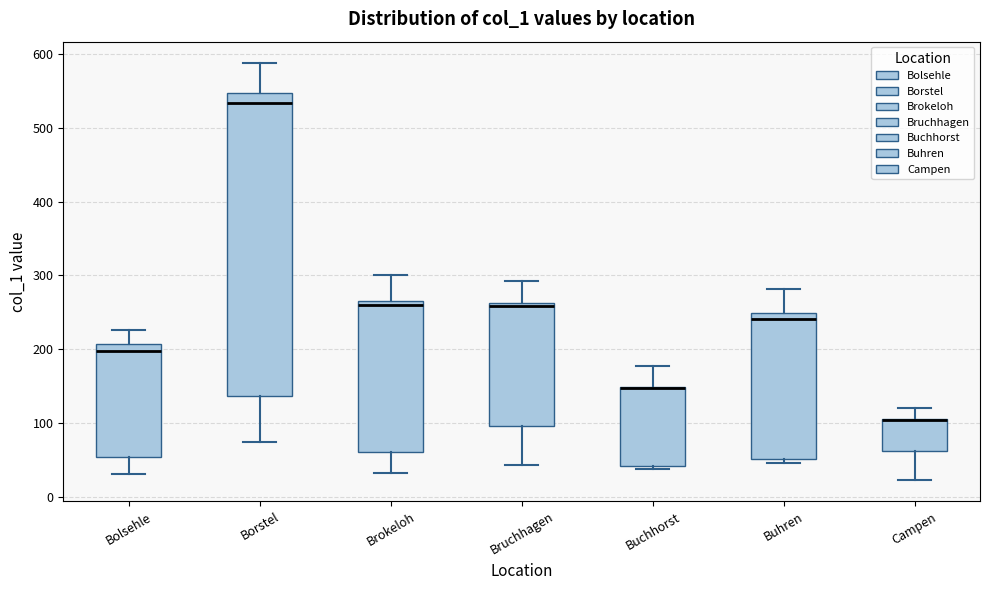

Where does the lower whisker of the box for Bolsehle end on the y-axis? The values are not printed on the chart, so give them approximately, as read against the axis.

30